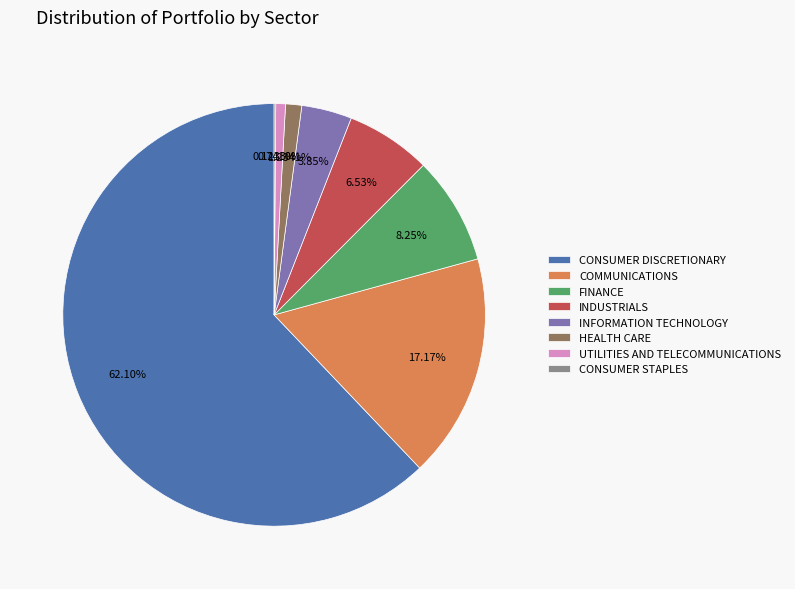

Does any single category account for the majority?

Yes